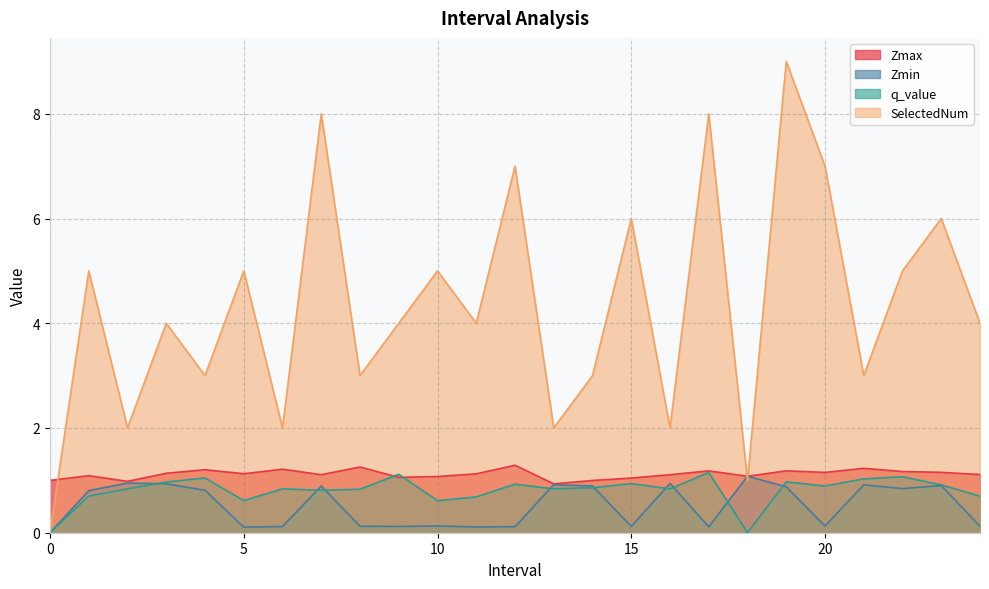

What is the value of the Zmin point at the 2nd from the left?

0.8